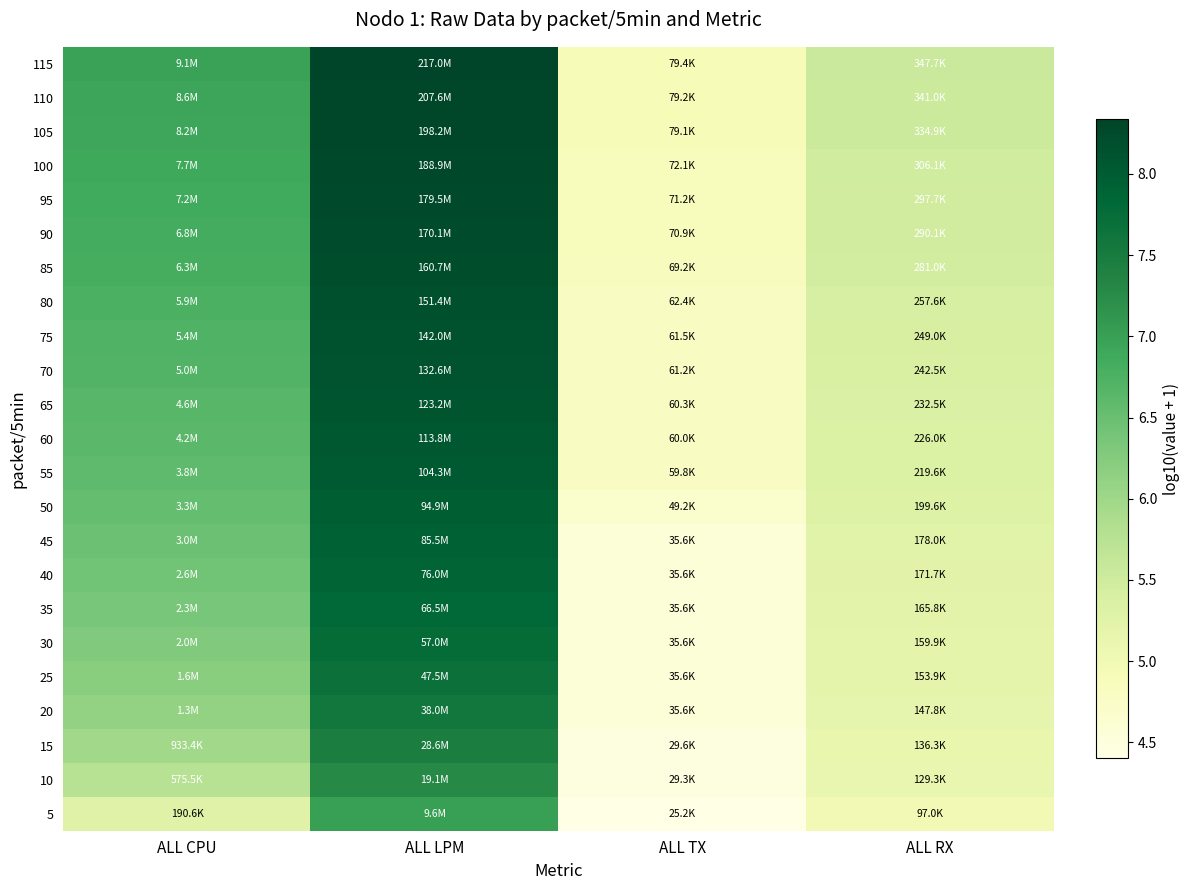

Which series has the largest range (max minus min)?

115